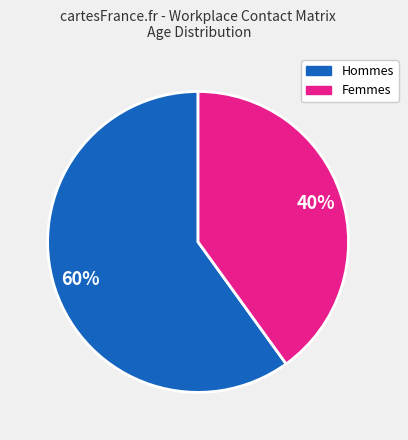

To the nearest percent, what is the difference between the largest and smallest slice percentages?

20%